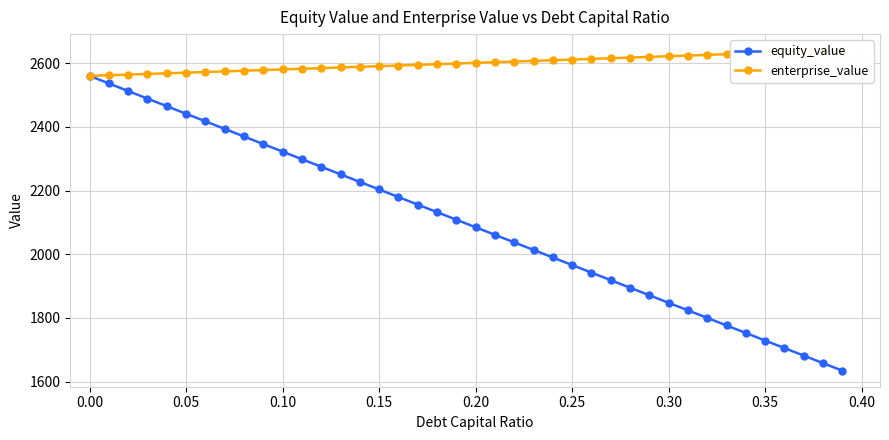

True or false: equity_value has more than 1 interior local peaks.

False